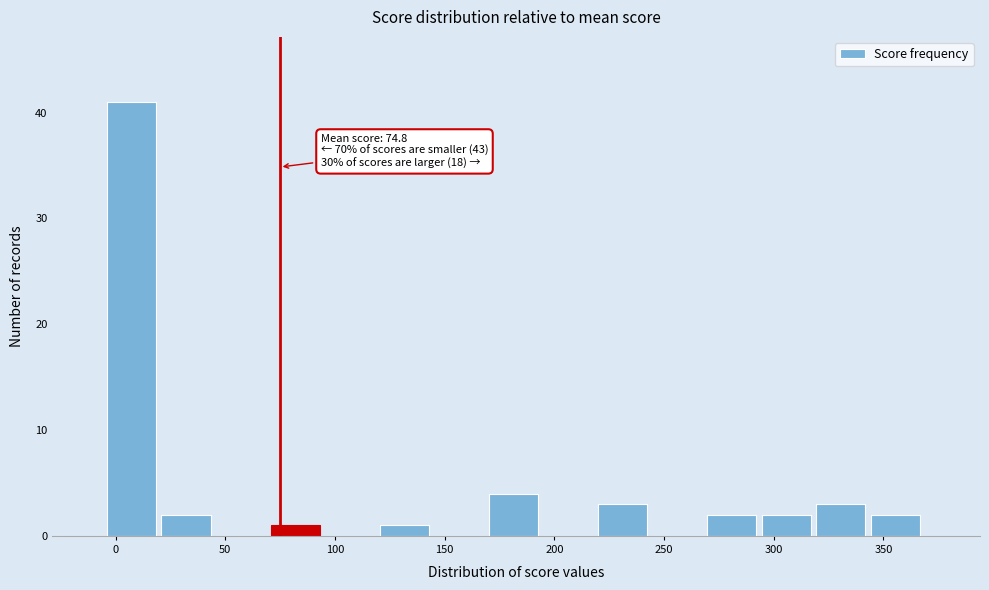

Which range on the x-axis has the tallest bar?

-5 to 20